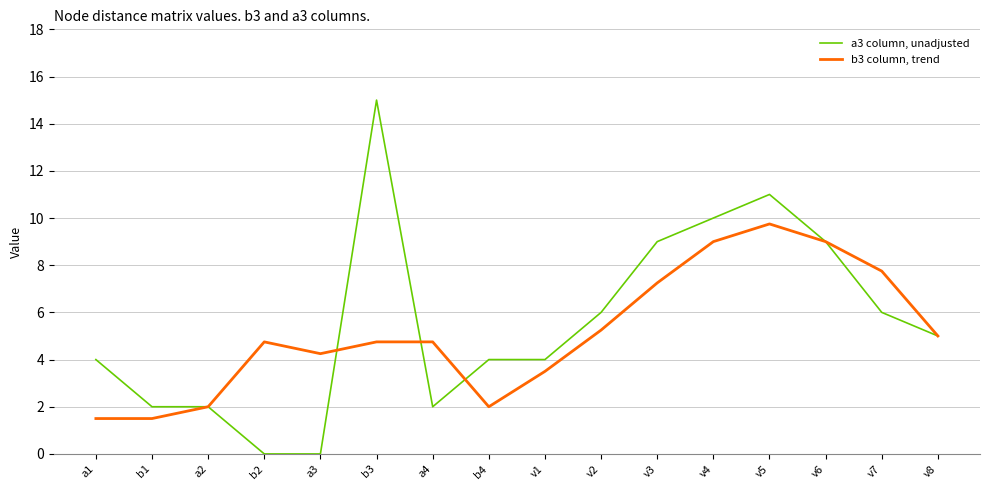

Rank the series by their maximum value, from highest to lowest.

a3 column, unadjusted, b3 column, trend